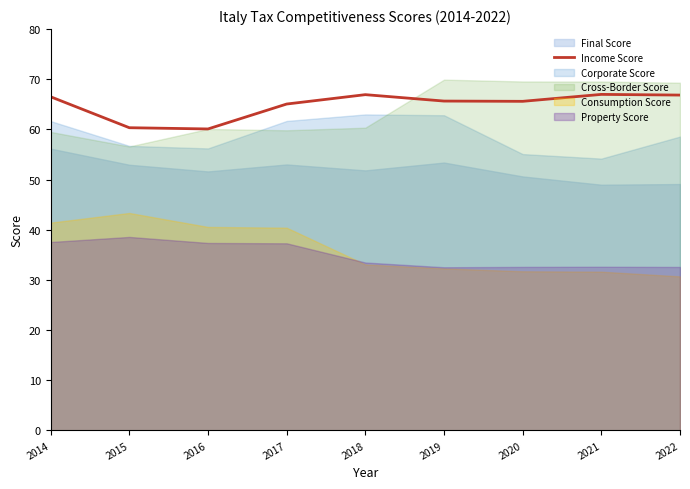

At which label does the data first exceed 65?

2014